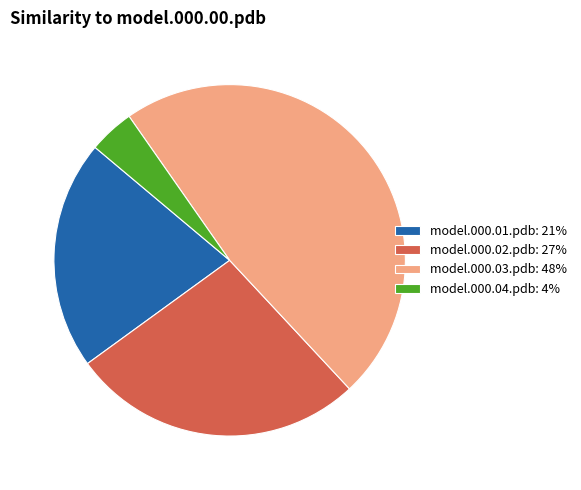

Which category has the biggest portion of the pie?

model.000.03.pdb